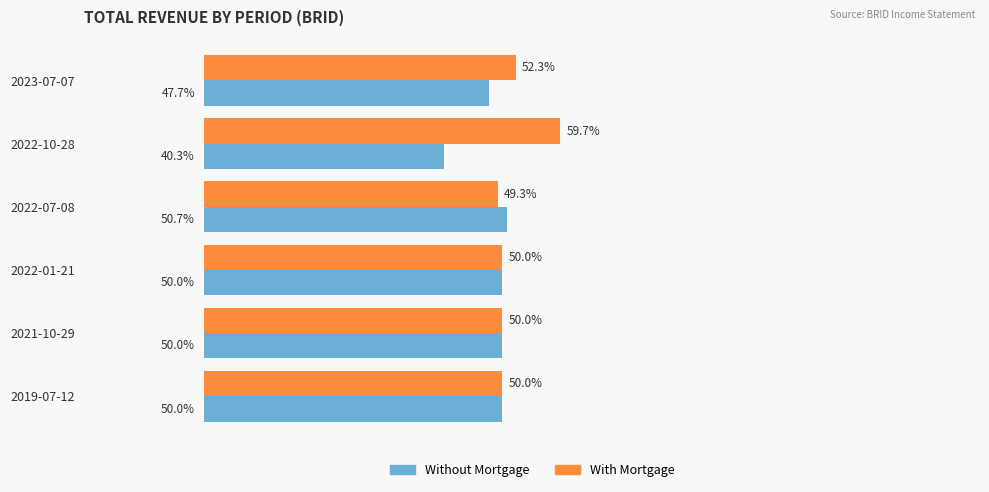

List the series in order of their peak value, lowest first.

Without Mortgage, With Mortgage